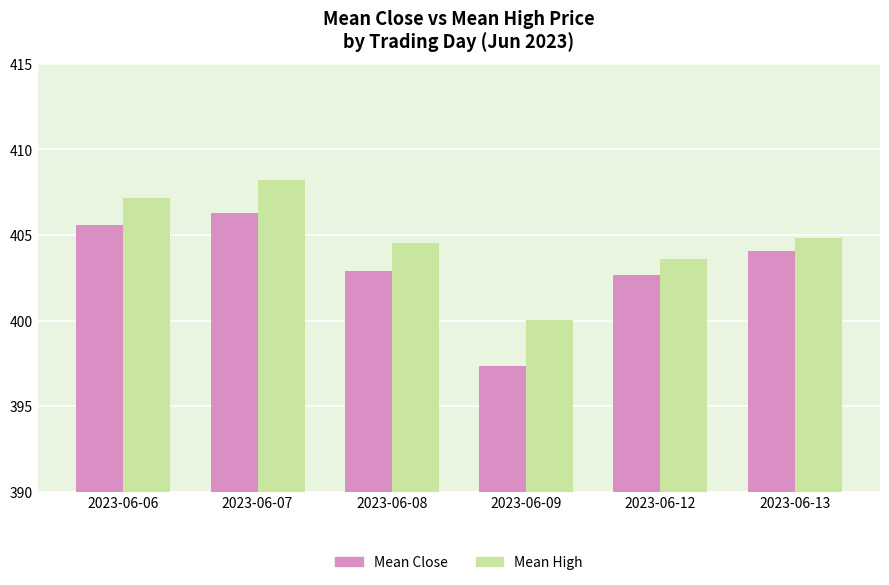

What is the sum of the Mean Close values at 2023-06-08 and 2023-06-09?

800.3